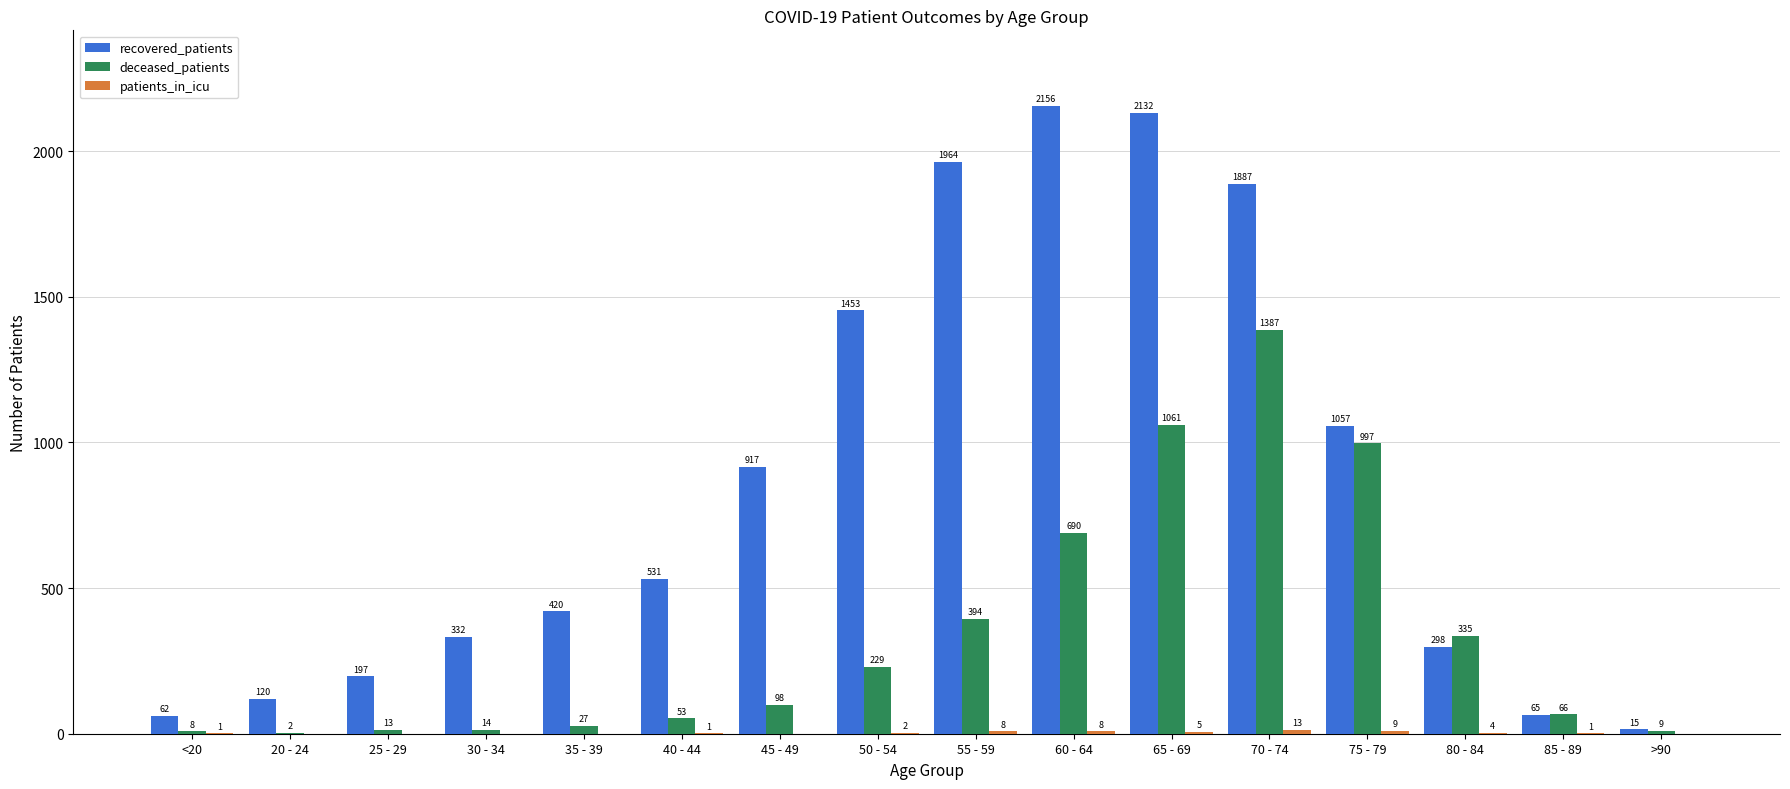

Which category has the highest value in the deceased_patients series?

70 - 74